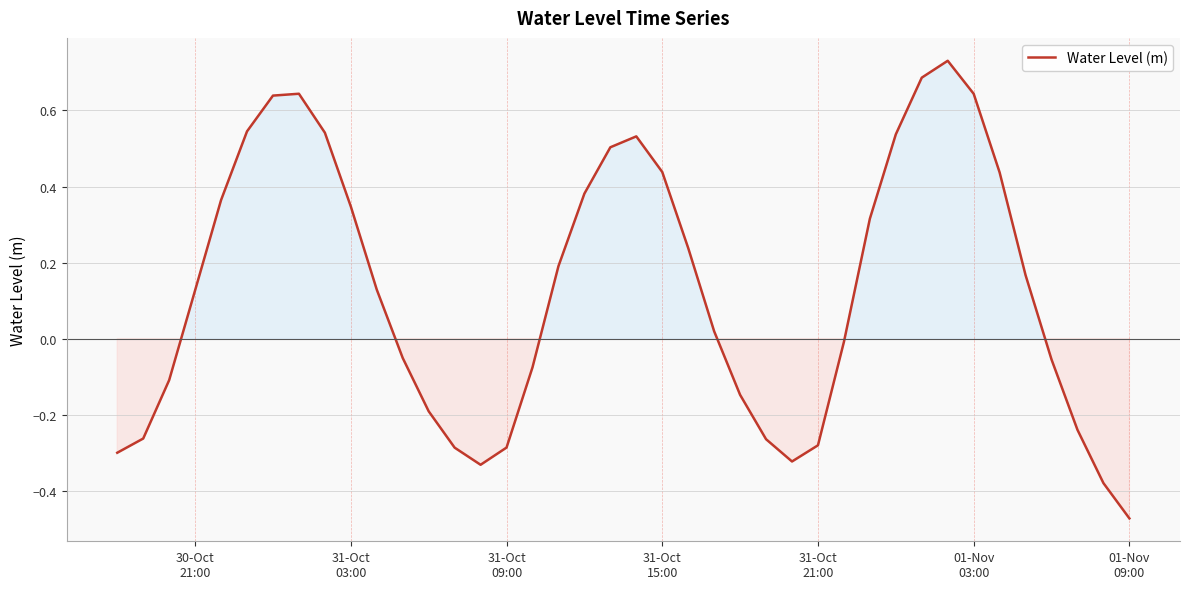

Does the chart have visible grid lines?

Yes